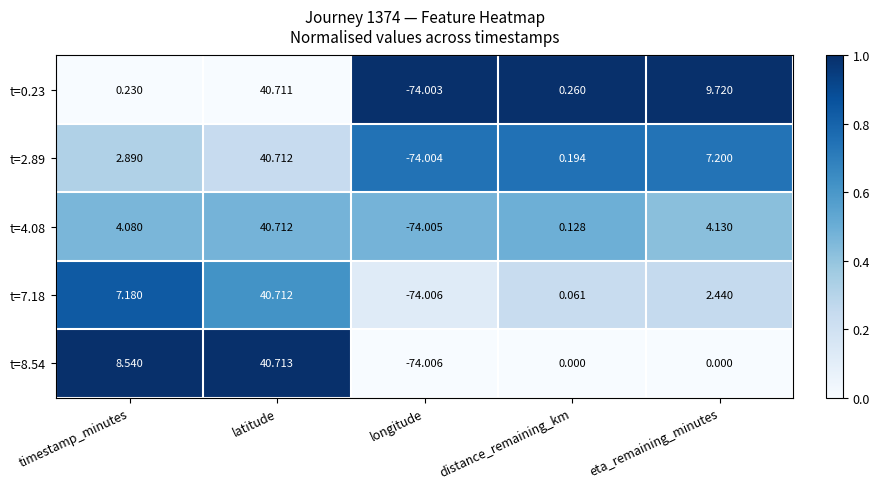

At which label is t=0.23 closest to -16?

timestamp_minutes